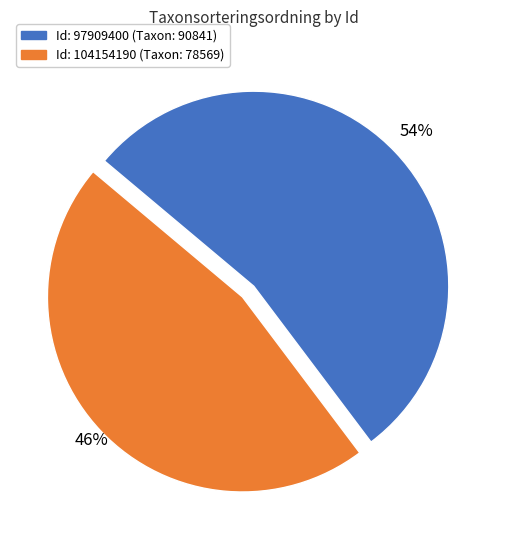

Is there any slice that represents more than half of the pie?

Yes